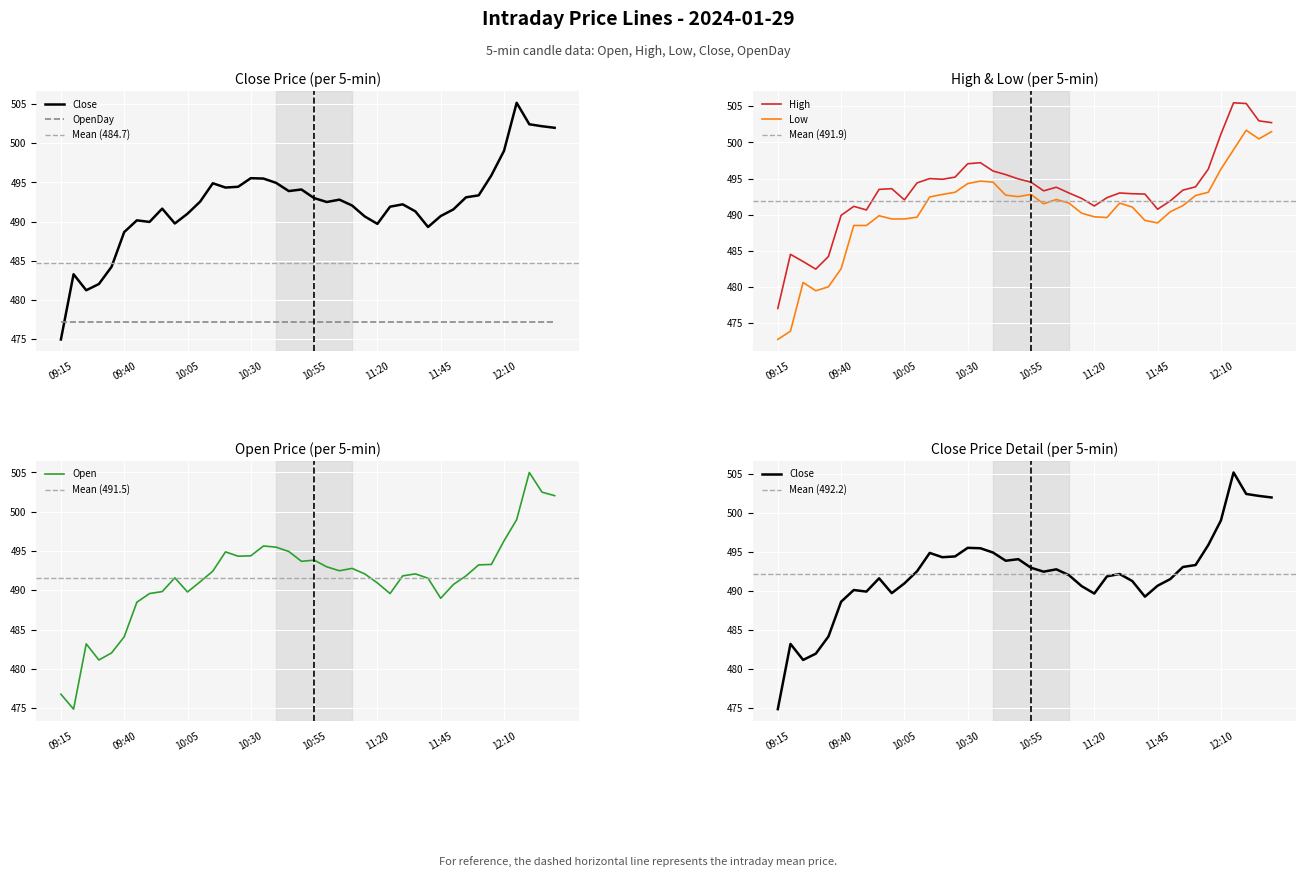

How many data points in High are less than 493?

16